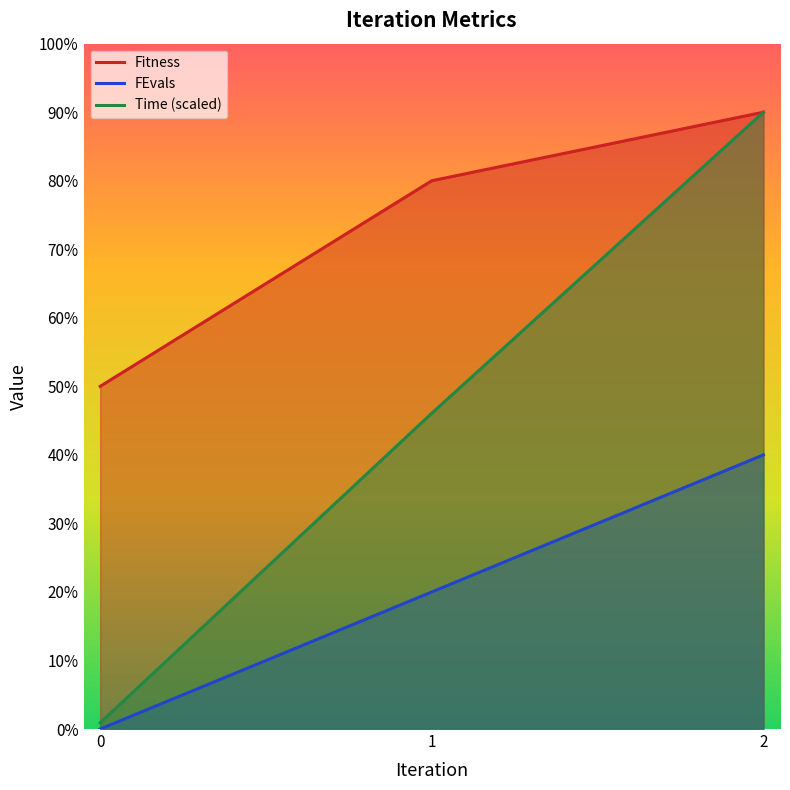

At which label does FEvals reach its peak?

2